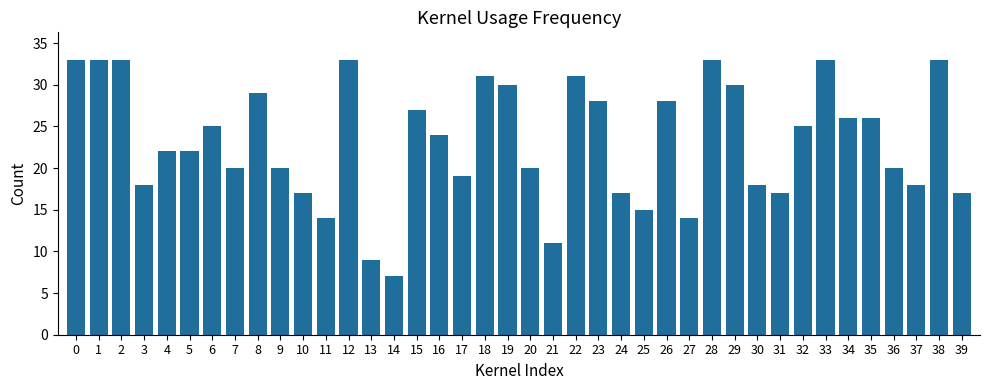

What is the sum of the values at 35 and 23?

54